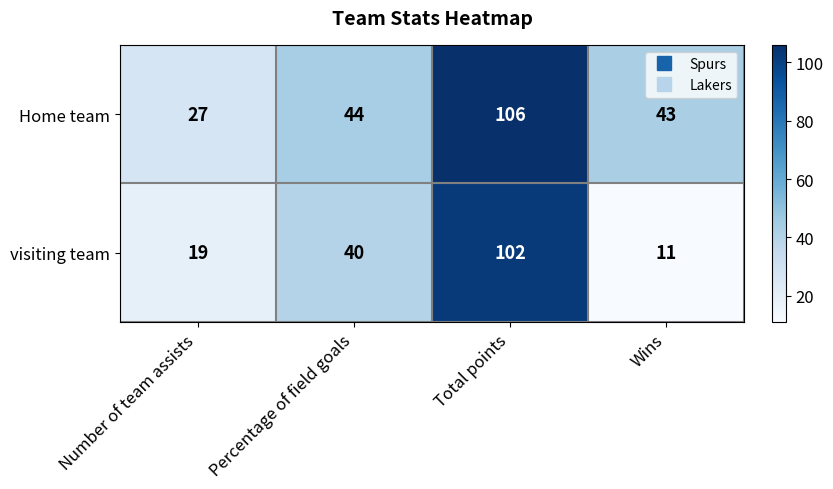

What is the difference between the second highest and minimum values in the Home team series?

17